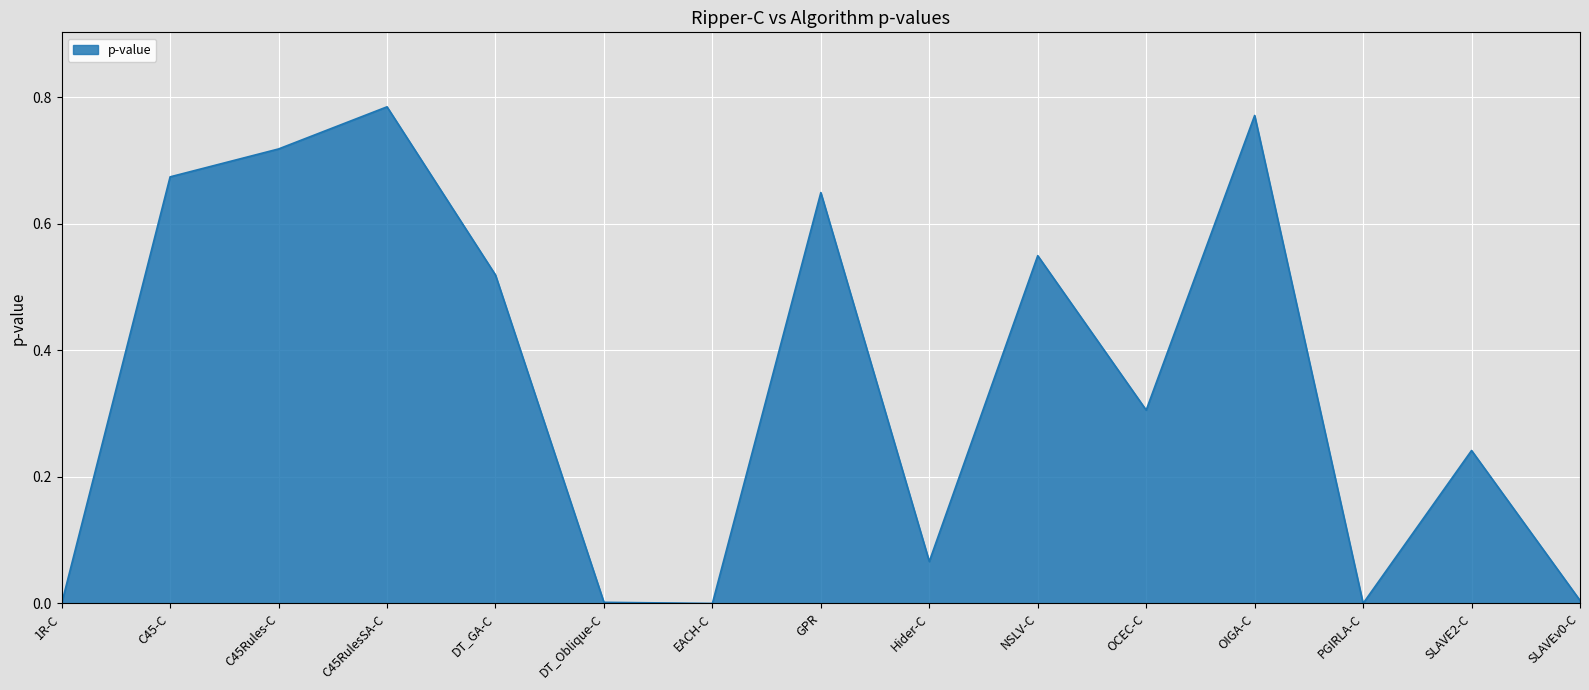

Which has a higher value, Hider-C or PGIRLA-C?

Hider-C